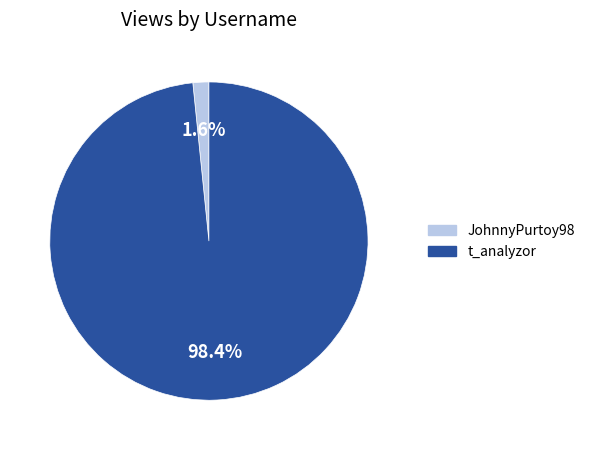

What is the largest slice in the pie chart?

t_analyzor